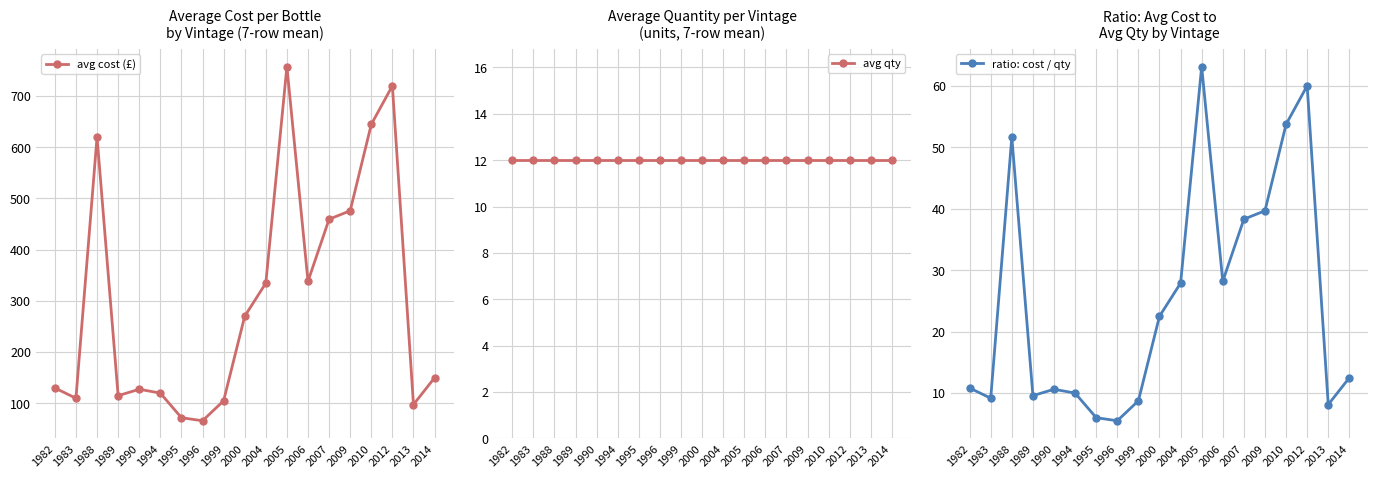

What is the approximate value of ratio: cost / qty at 1988?

51.7